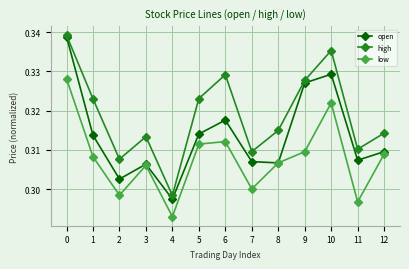

Rank the series at 6 from highest to lowest value.

high, open, low